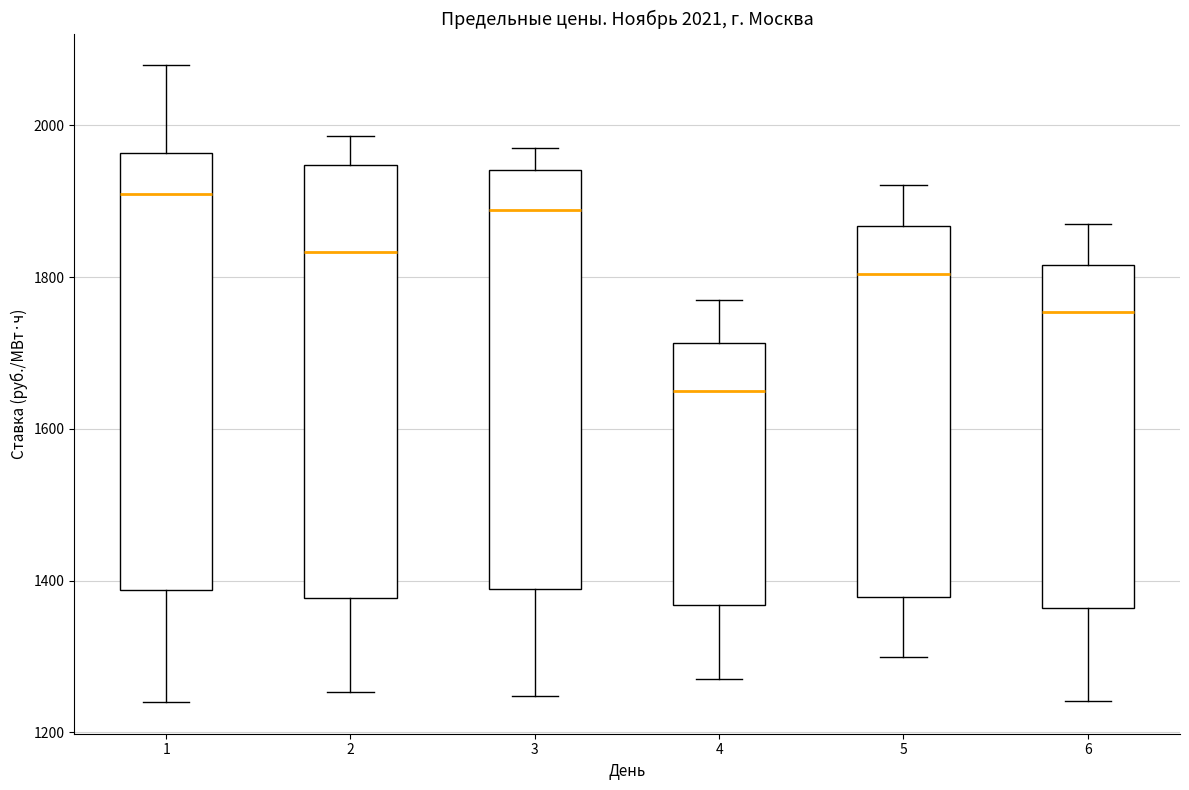

Which box's median line is the lowest?

4